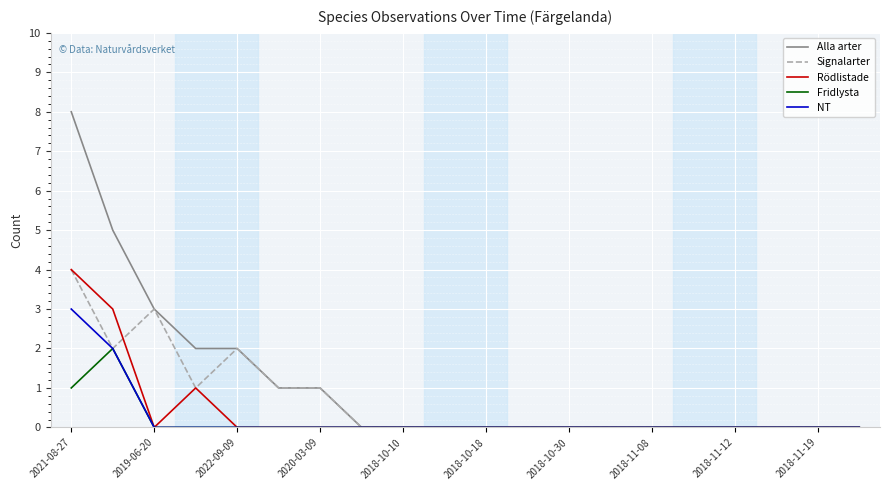

What is the highest value of the Signalarter series?

4